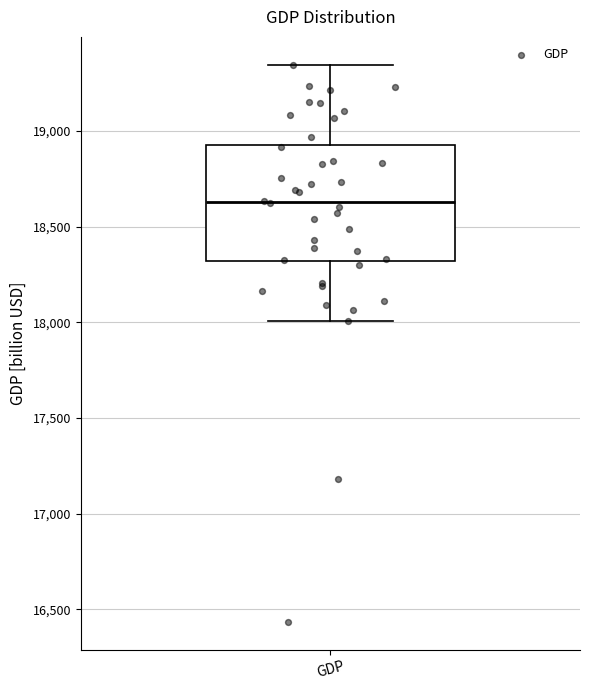

Read this box plot against the y-axis: the position of the median line, the range covered by the box, and the ends of both whiskers. The values are not printed on the chart, so give them approximately, as read against the axis.

median 18650, box 18300 to 18950, whiskers 18000 to 19350